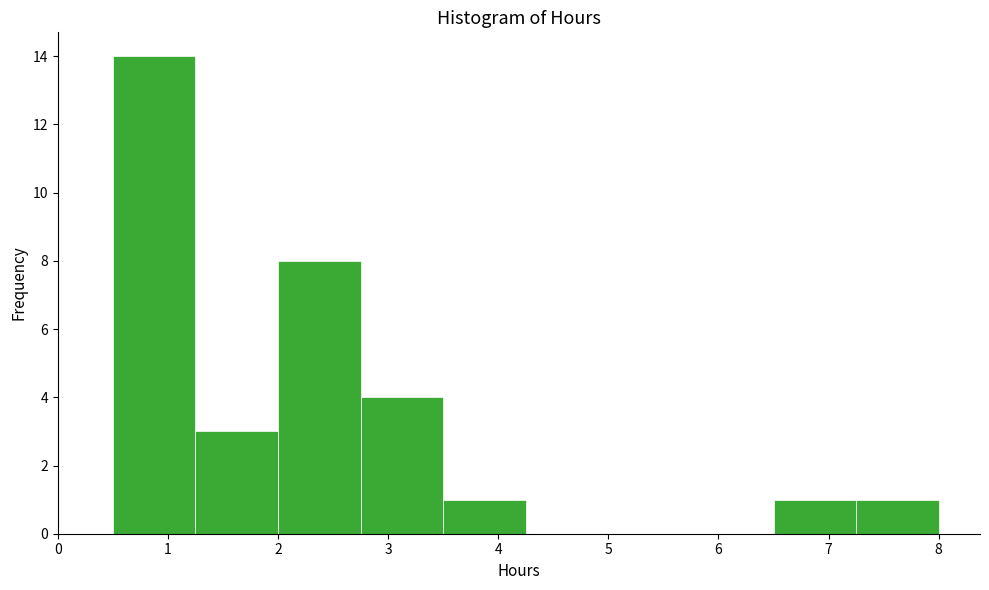

How tall is the bar that spans 1.25 to 2.00 on the x-axis? Neither the bar edges nor the heights are printed on the chart, so give them approximately, as read against the axes.

3